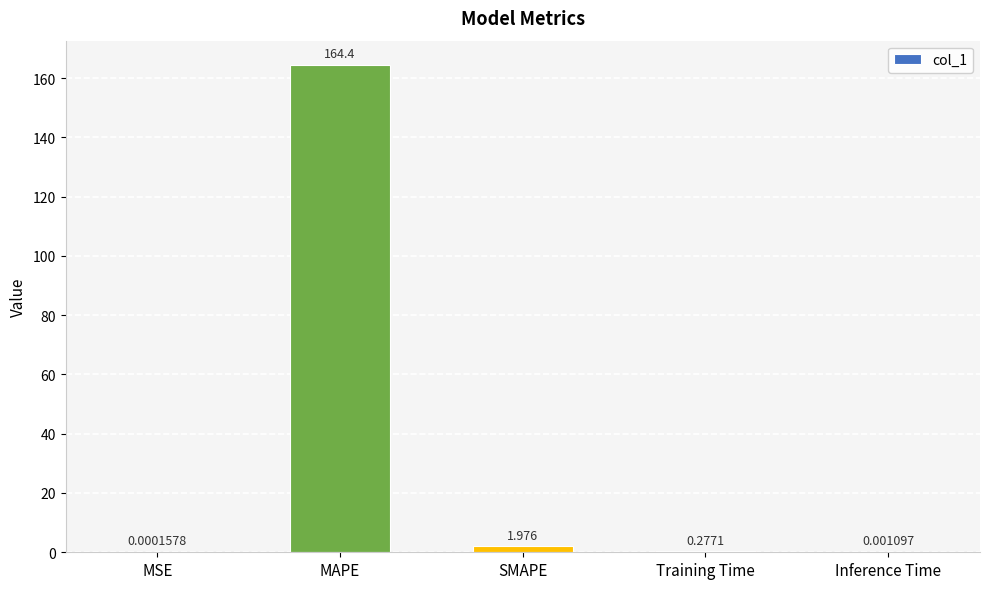

Count the number of categories in the chart.

5